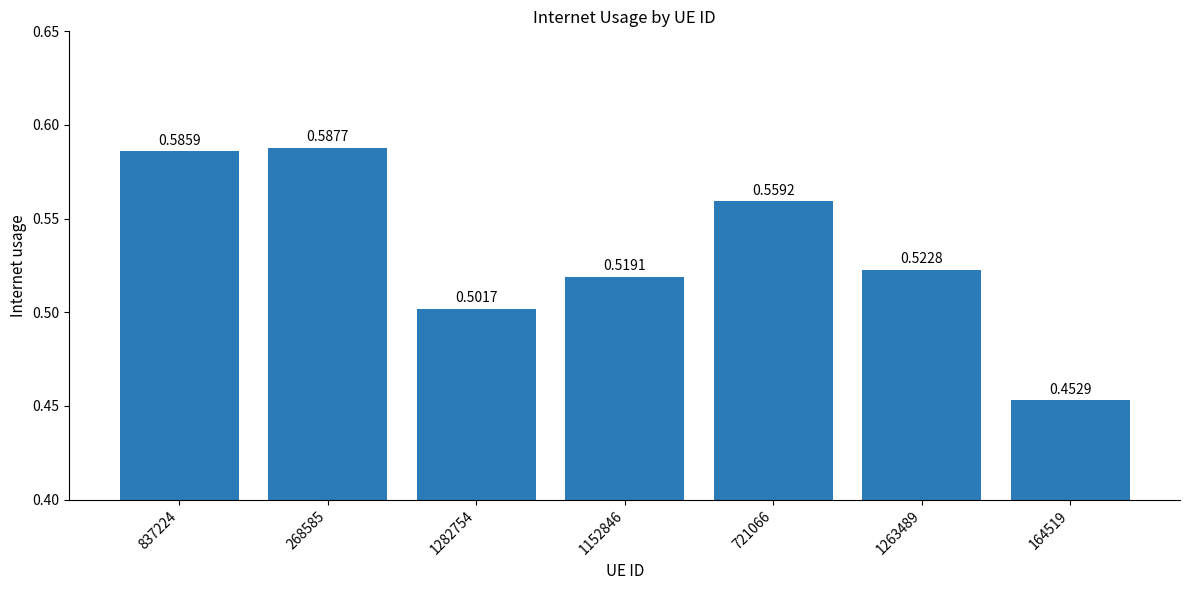

Are the bars grouped side by side (vs. stacked)?

No